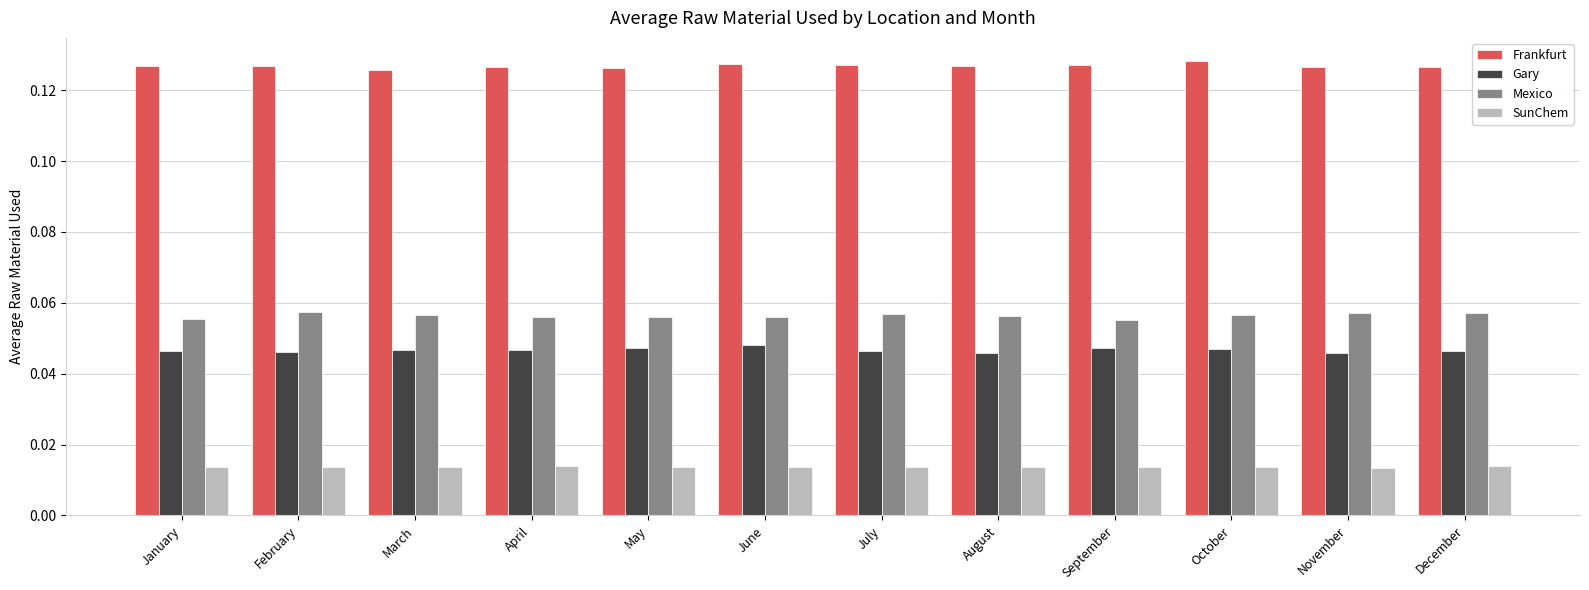

True or false: Gary has a value of 0.1 at March.

False